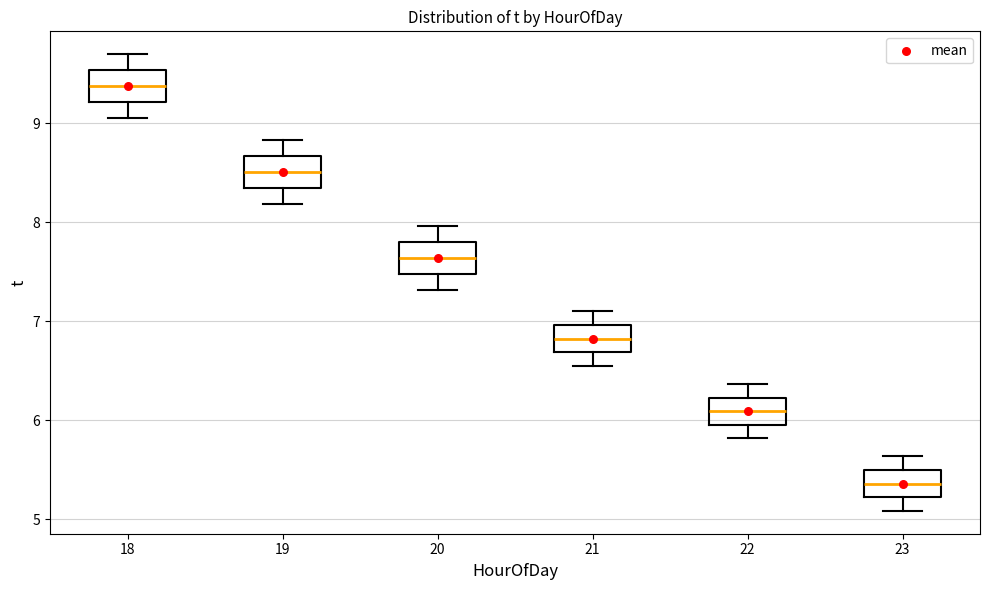

Which box's median line is the highest?

18